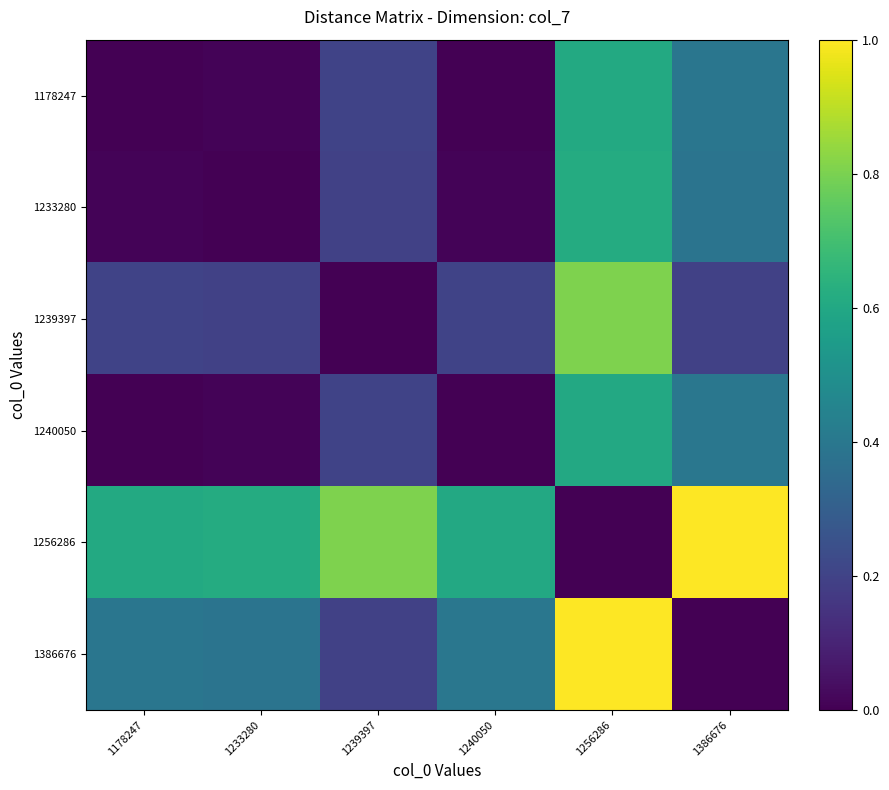

What is the spread (max minus min) of values at 1233280?

0.6